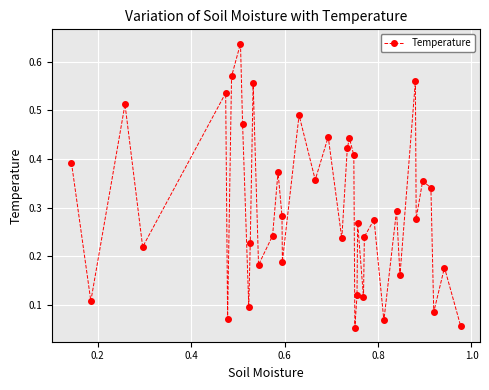

What is the sum of all values?

11.9